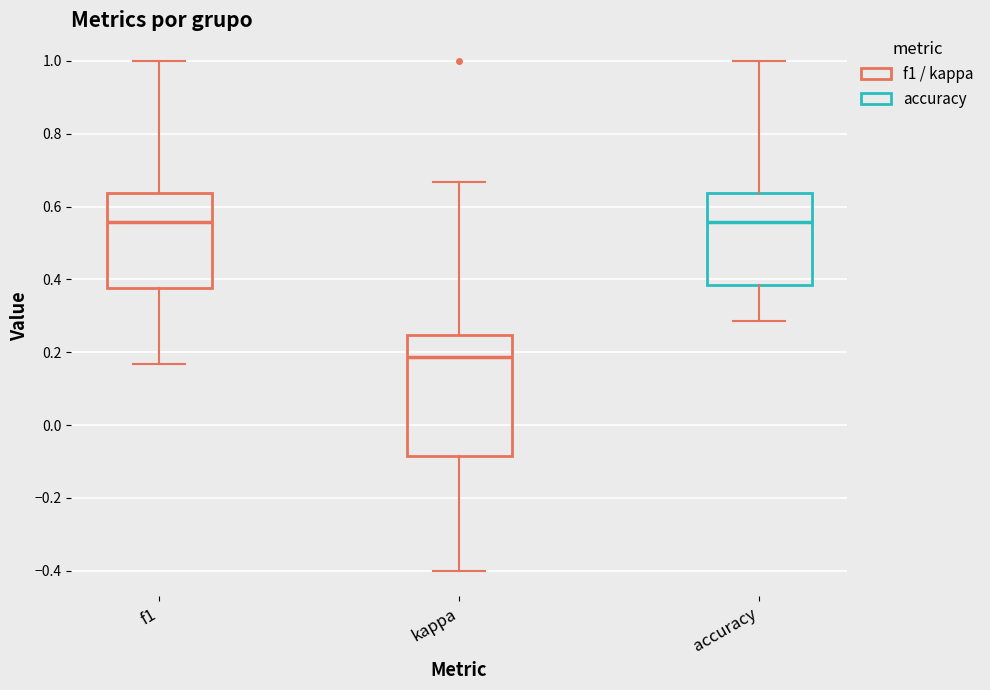

Where is the lower edge of the box for f1 on the y-axis? The values are not printed on the chart, so give them approximately, as read against the axis.

0.38